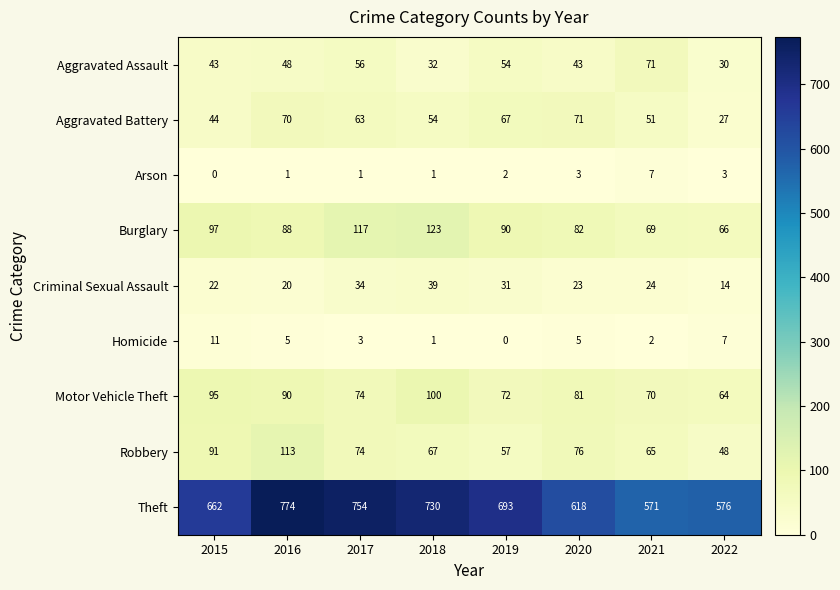

Rank the categories by Motor Vehicle Theft value from lowest to highest.

2022, 2021, 2019, 2017, 2020, 2016, 2015, 2018